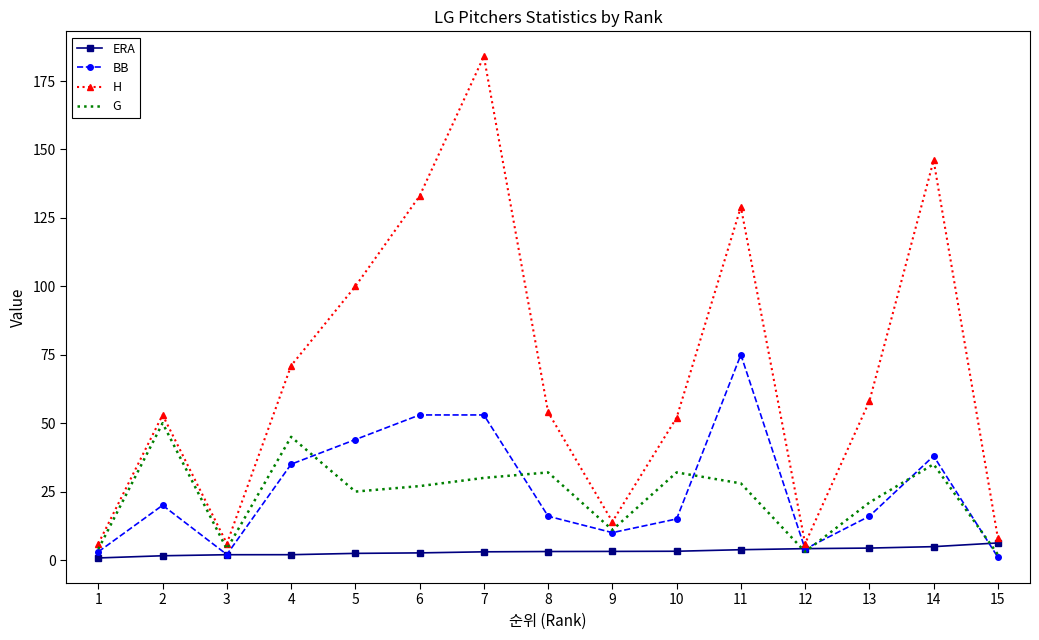

True or false: ERA has a value of 3.2 at 10.

True